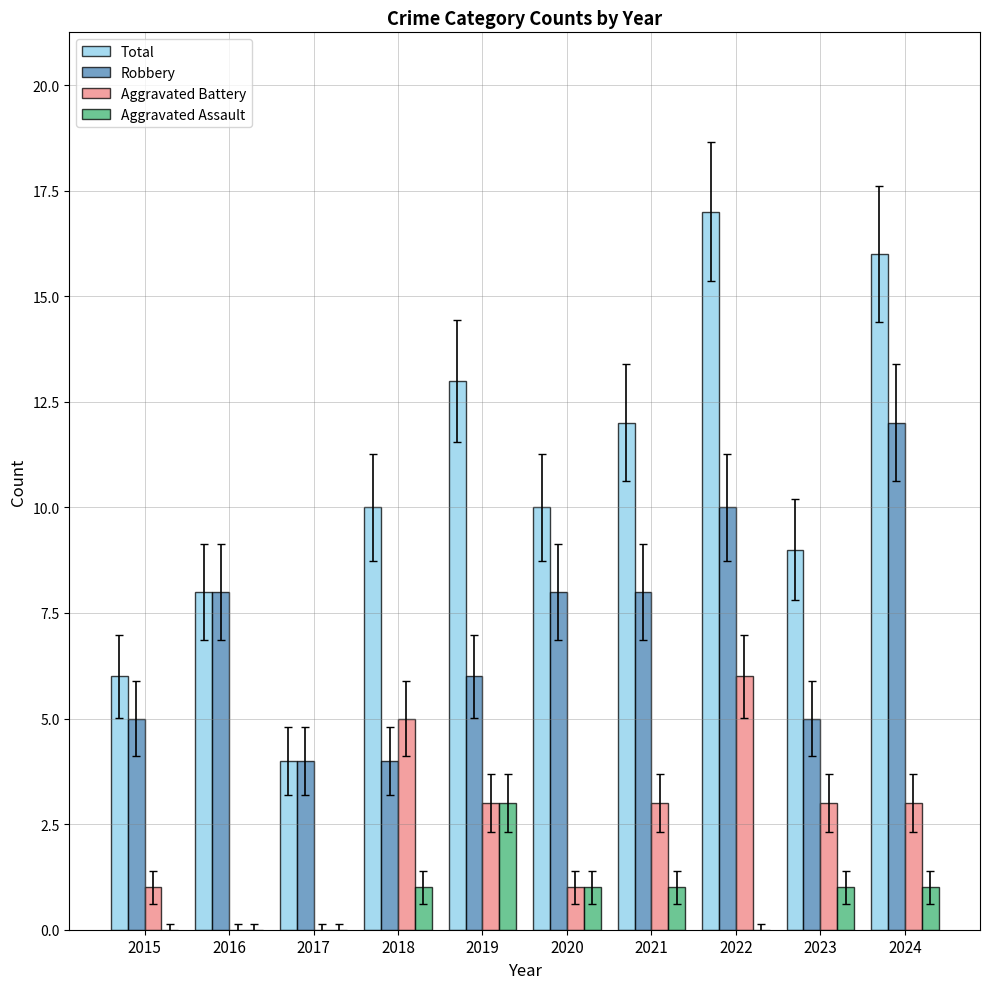

What value does the Aggravated Battery series have at 2024?

3